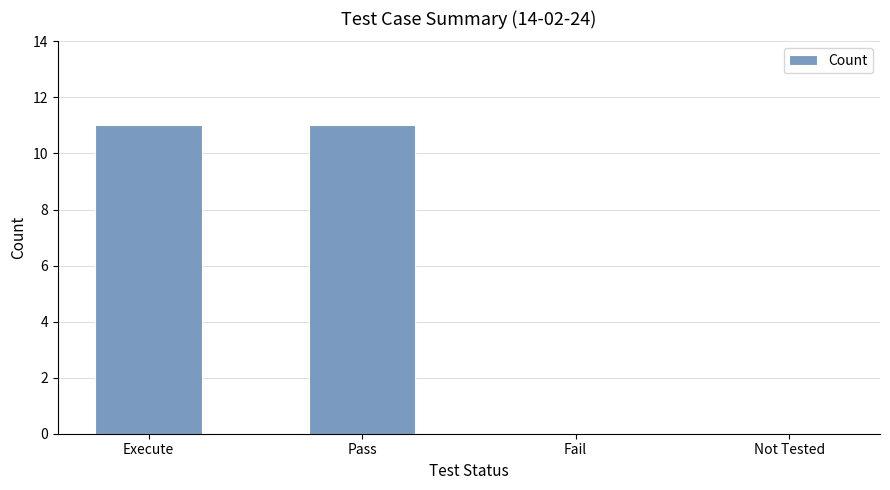

True or false: the data shows 20 at Pass.

False